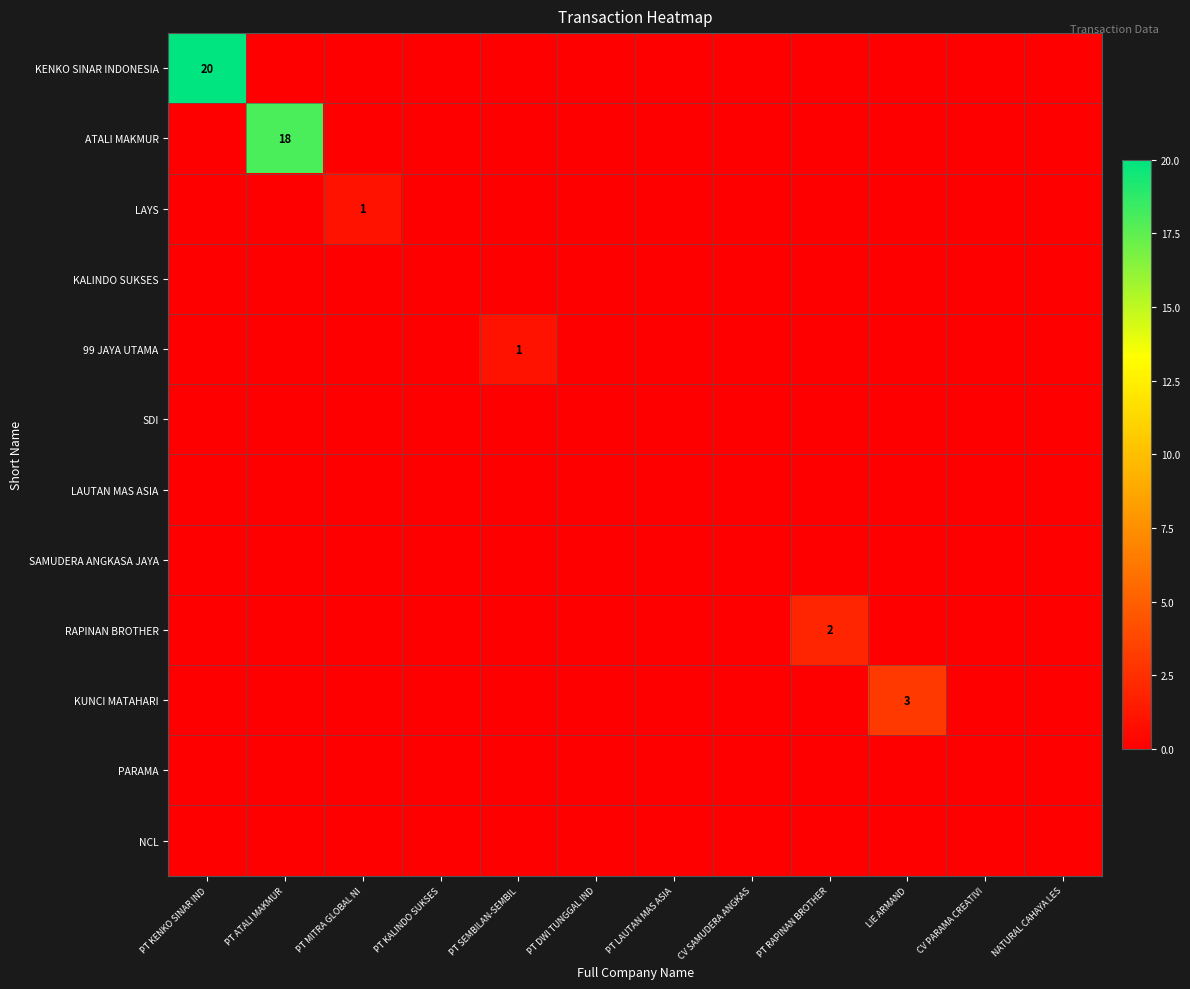

How many positive values does the LAYS series have?

1